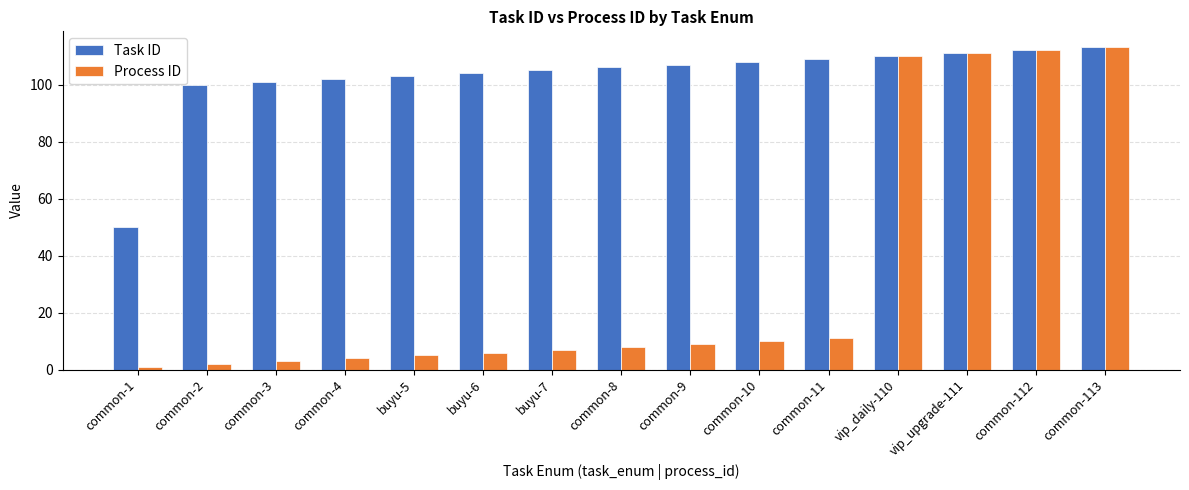

At which category does the chart reach its minimum across all series?

common-1